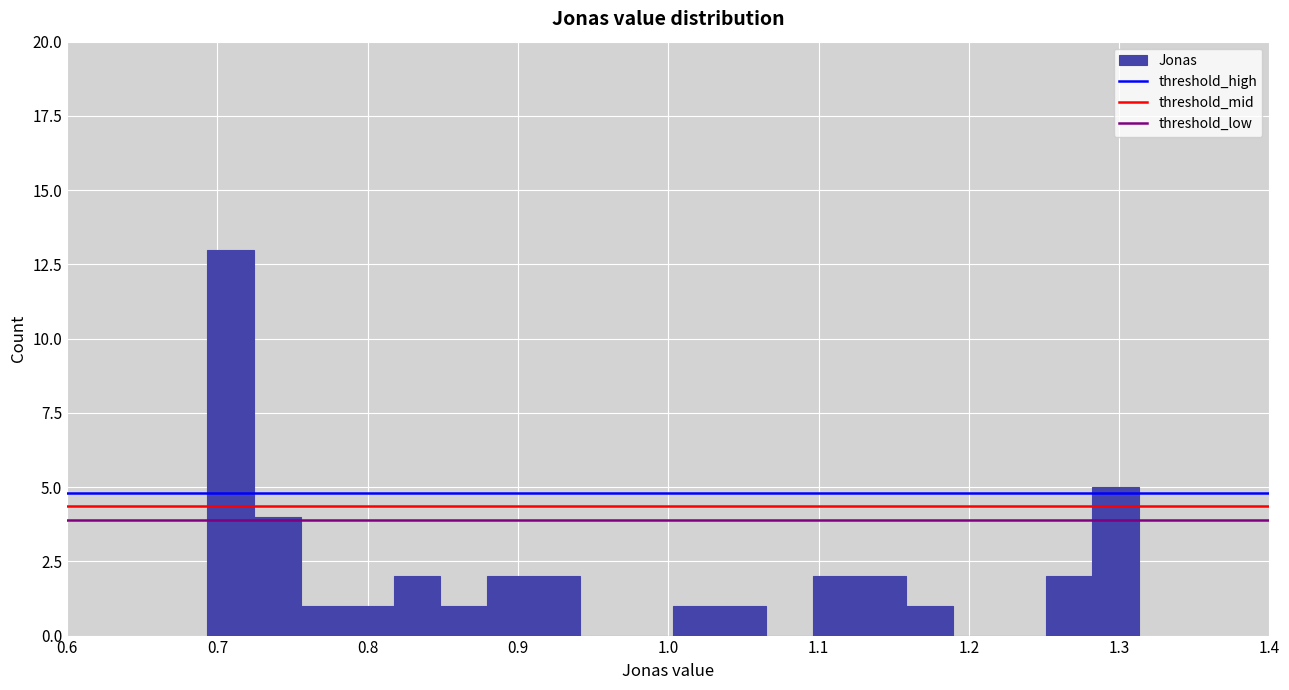

Around what value on the x-axis is the tallest bar? Give the approximate position of its centre, as read against the axis.

0.71